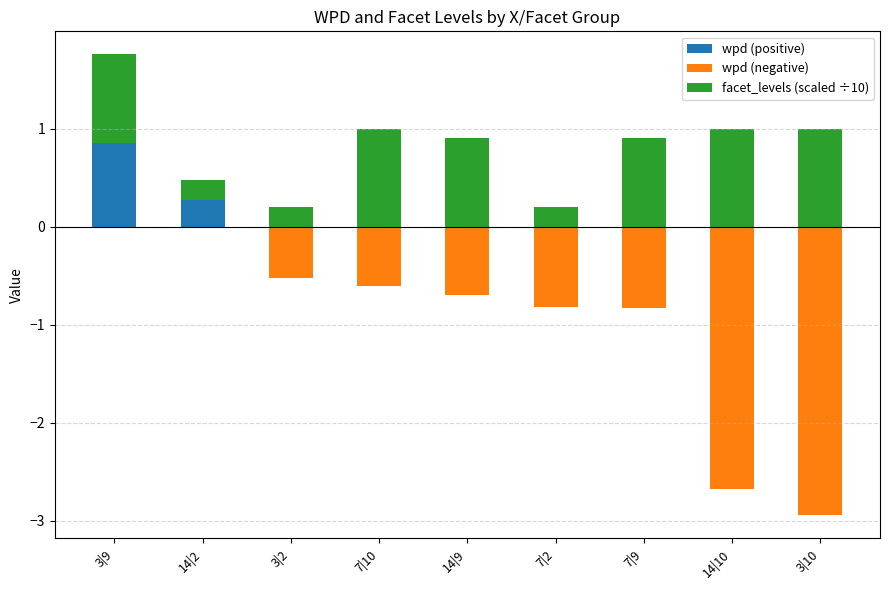

What is the total value across all series at 3|2?

-0.3